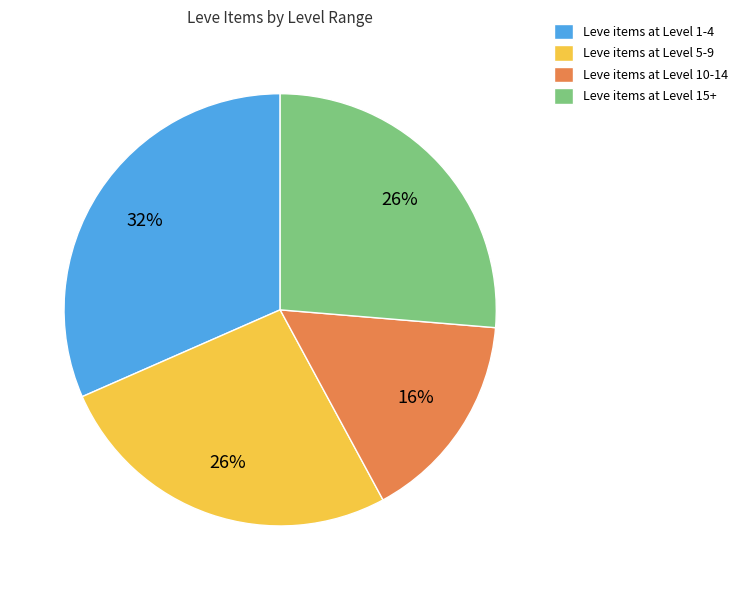

What percentage is the Leve items at Level 5-9 slice, to the nearest percent?

26%